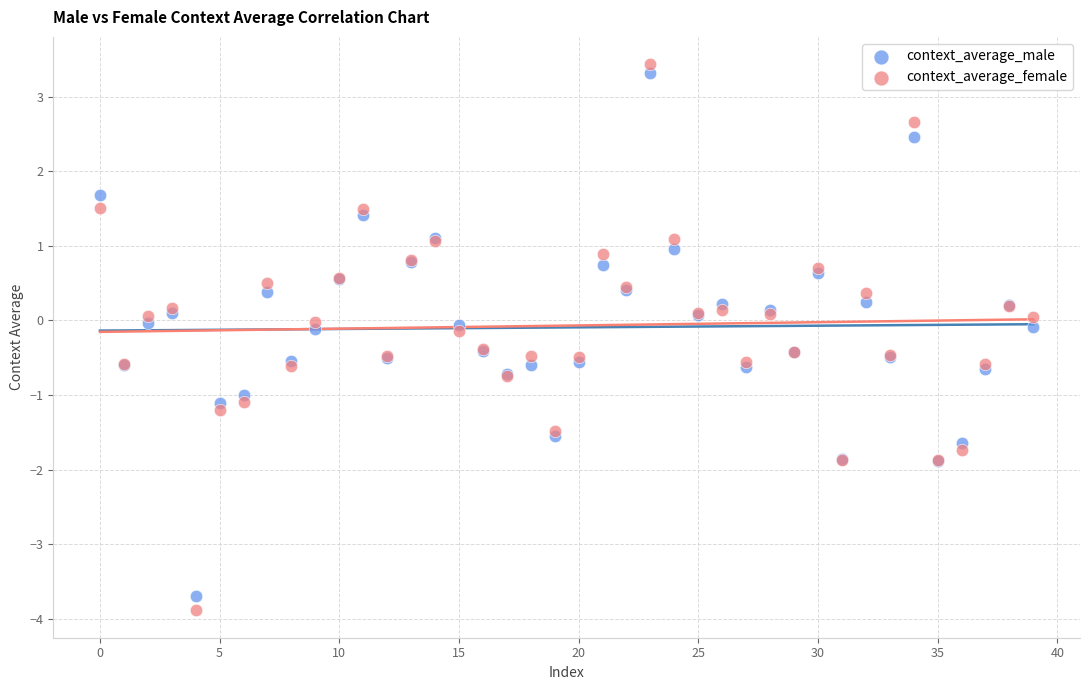

What are all the series names shown in the legend?

context_average_male, context_average_female